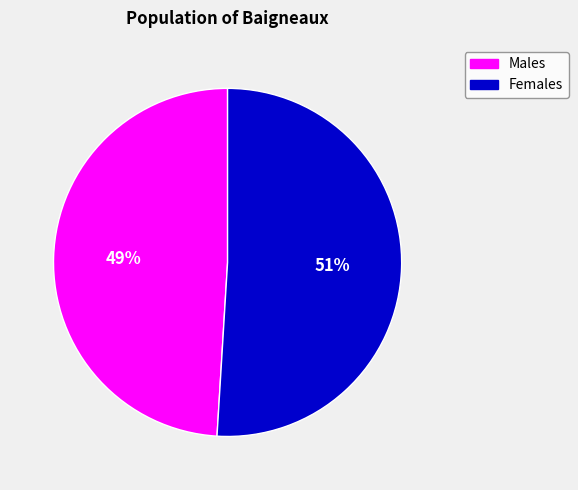

Does any single category account for the majority?

Yes